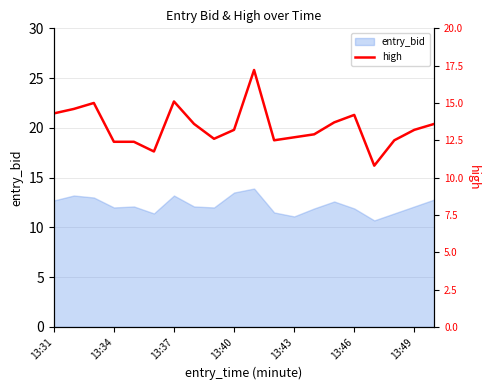

The value of entry_bid at 13:34 is 3.3. True or false?

False